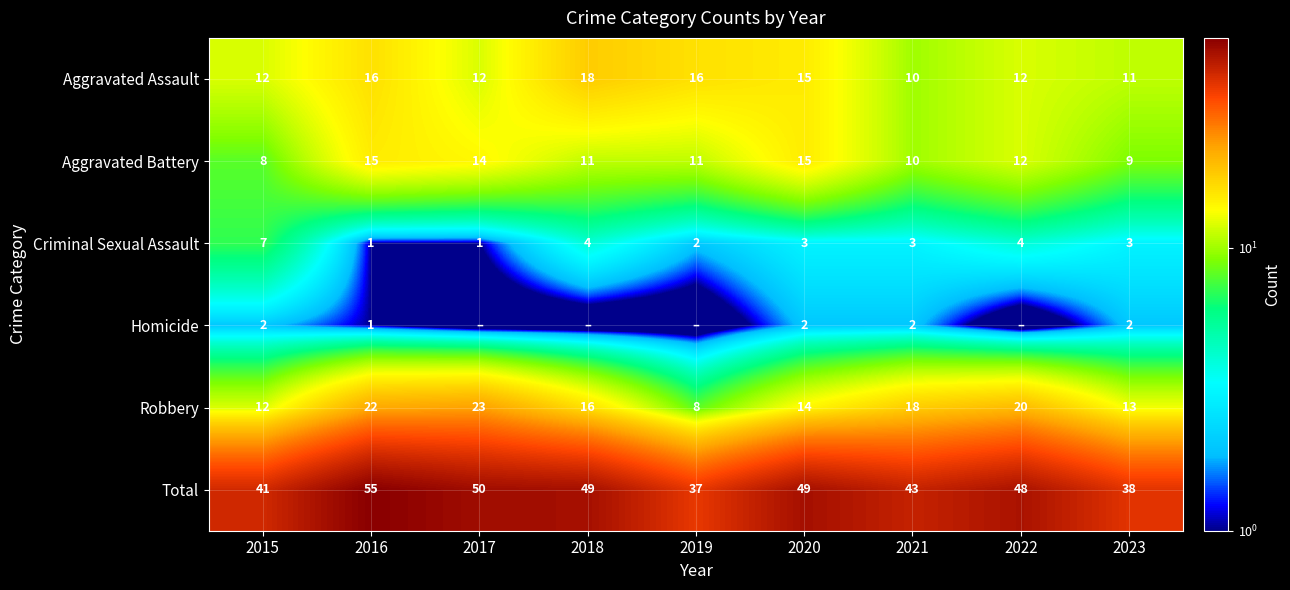

How many distinct data groups are displayed?

6